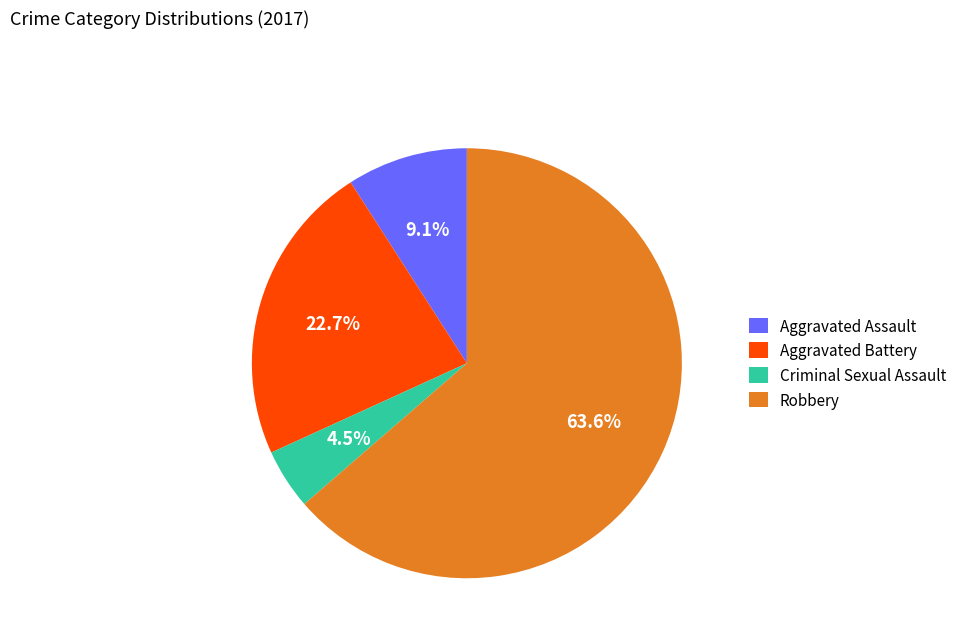

What percentage is the Aggravated Assault slice, to the nearest percent?

9%